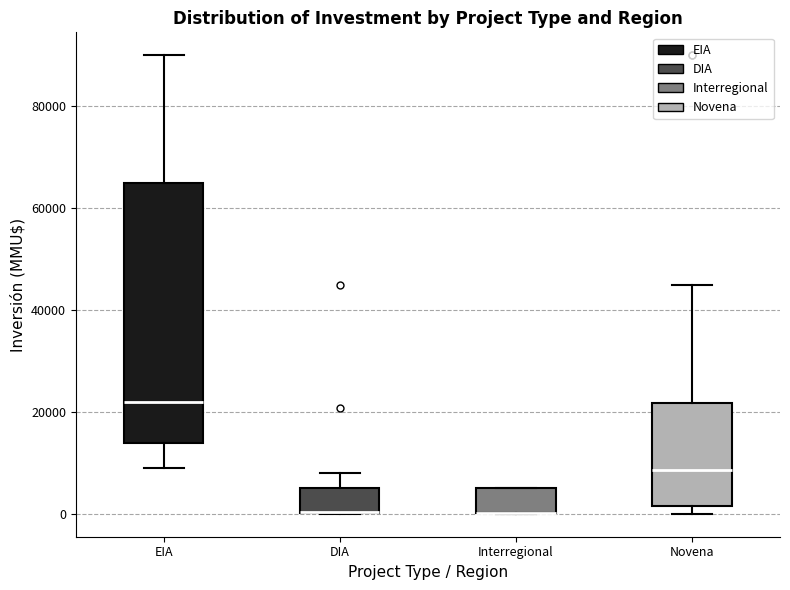

Comparing the boxes themselves (not the whiskers), which one is the tallest?

EIA